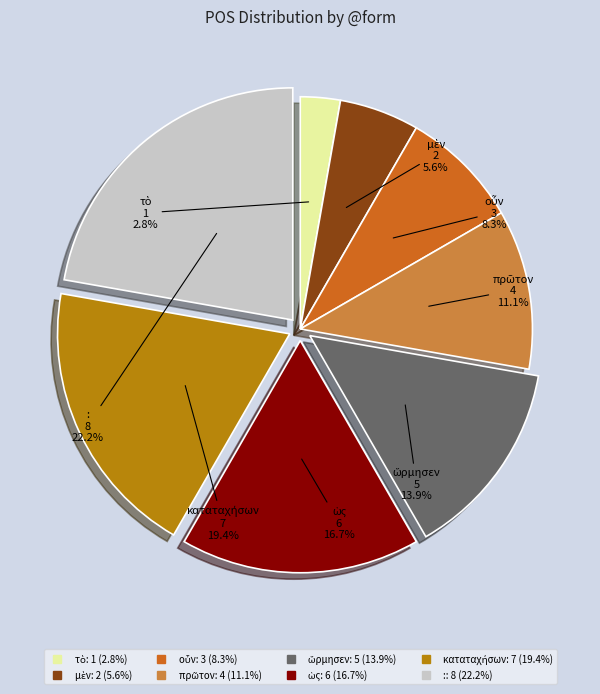

Does any single category account for the majority?

No